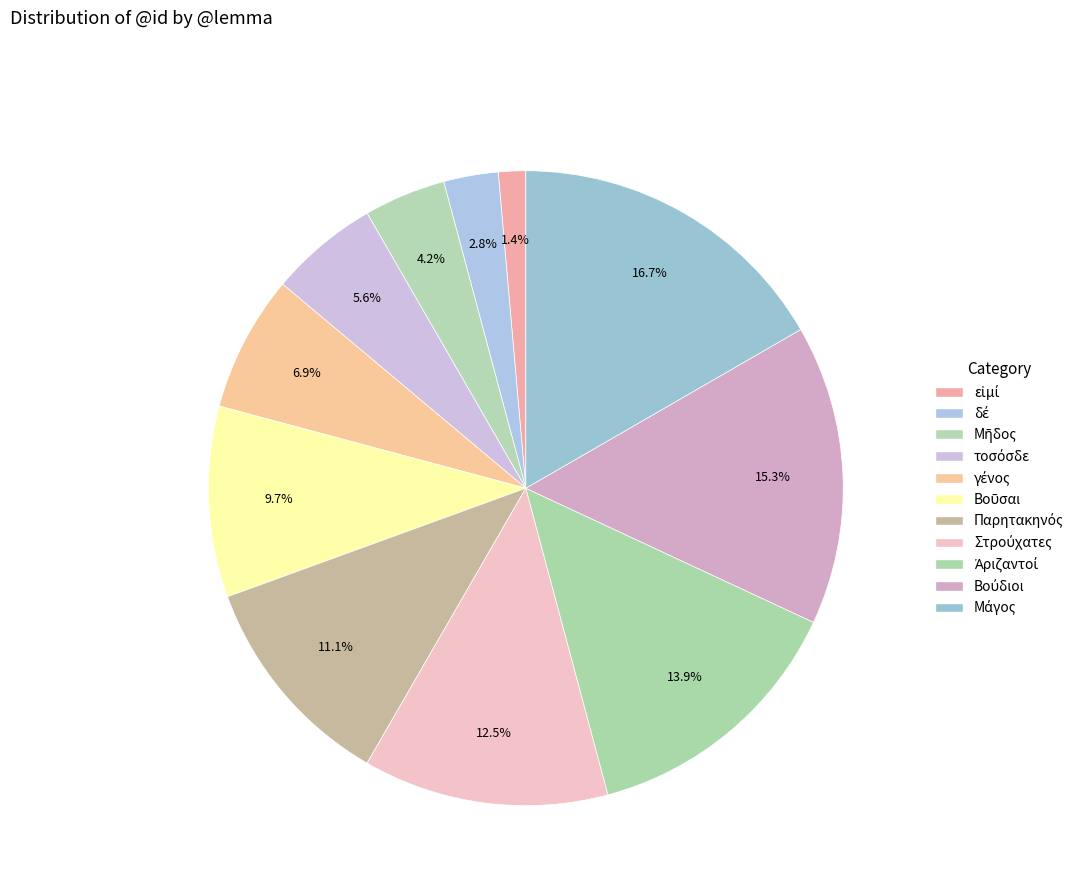

Rank the categories by value from lowest to highest.

εἰμί, δέ, Μῆδος, τοσόσδε, γένος, Βοῦσαι, Παρητακηνός, Στρούχατες, Ἀριζαντοί, Βούδιοι, Μάγος